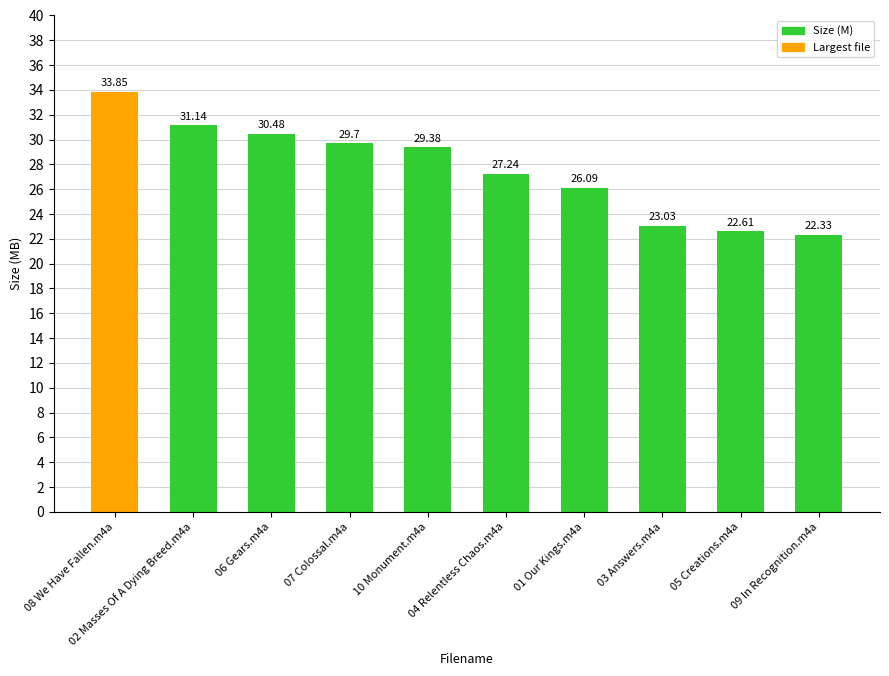

What is the approximate value at 01 Our Kings.m4a?

26.1